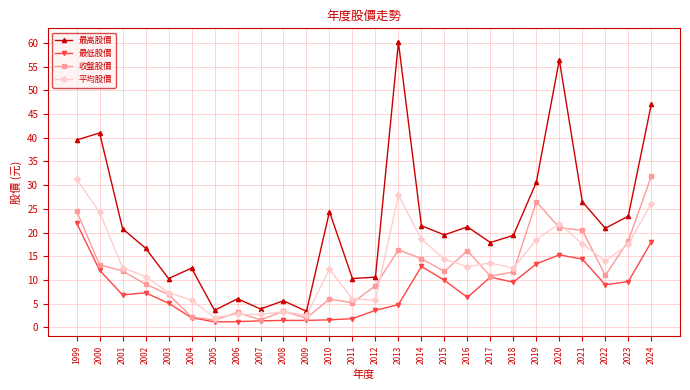

Which series has the widest spread of values?

最高股價